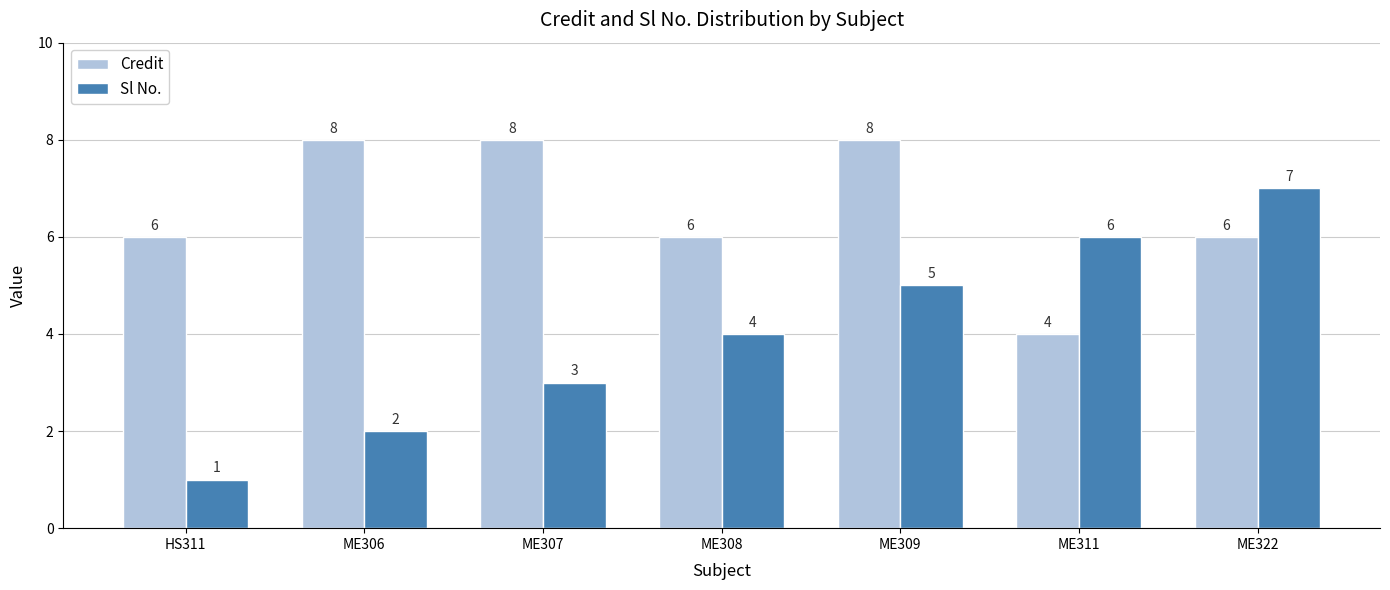

Which category has the lowest value in the Sl No. series?

HS311